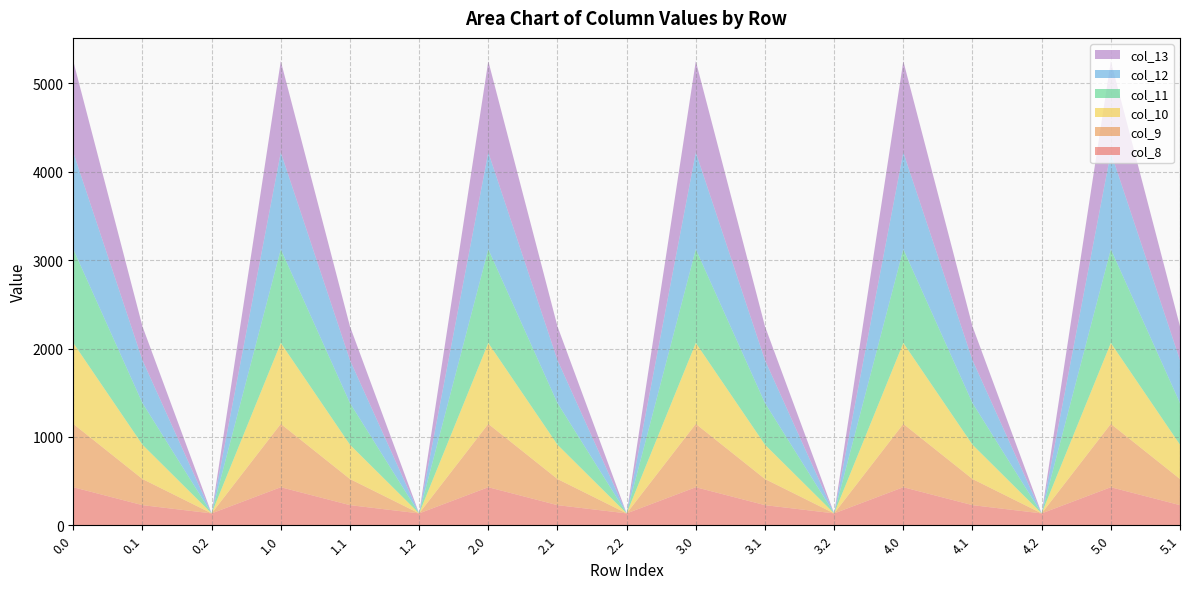

Reading left to right, list all the values displayed in this chart.

col_8: 0.0=430.3	0.1=227.5	0.2=134.2	1.0=430.3	1.1=227.5	1.2=134.2	2.0=430.3	2.1=227.5	2.2=134.2	3.0=430.3	3.1=227.5	3.2=134.2	4.0=430.3	4.1=227.5	4.2=134.2	5.0=430.3	5.1=227.5
col_9: 0.0=716.9	0.1=295.9	0.2=0.0	1.0=716.9	1.1=295.9	1.2=0.0	2.0=716.9	2.1=295.9	2.2=0.0	3.0=716.9	3.1=295.9	3.2=0.0	4.0=716.9	4.1=295.9	4.2=0.0	5.0=716.9	5.1=295.9
col_10: 0.0=916.2	0.1=388.1	0.2=0.0	1.0=916.2	1.1=388.1	1.2=0.0	2.0=916.2	2.1=388.1	2.2=0.0	3.0=916.2	3.1=388.1	3.2=0.0	4.0=916.2	4.1=388.1	4.2=0.0	5.0=916.2	5.1=388.1
col_11: 0.0=1060.3	0.1=471.7	0.2=0.0	1.0=1060.3	1.1=471.7	1.2=0.0	2.0=1060.3	2.1=471.7	2.2=0.0	3.0=1060.3	3.1=471.7	3.2=0.0	4.0=1060.3	4.1=471.7	4.2=0.0	5.0=1060.3	5.1=471.7
col_12: 0.0=1096.7	0.1=485.4	0.2=0.0	1.0=1096.7	1.1=485.4	1.2=0.0	2.0=1096.7	2.1=485.4	2.2=0.0	3.0=1096.7	3.1=485.4	3.2=0.0	4.0=1096.7	4.1=485.4	4.2=0.0	5.0=1096.7	5.1=485.4
col_13: 0.0=1032.9	0.1=382.7	0.2=0.0	1.0=1032.9	1.1=382.7	1.2=0.0	2.0=1032.9	2.1=382.7	2.2=0.0	3.0=1032.9	3.1=382.7	3.2=0.0	4.0=1032.9	4.1=382.7	4.2=0.0	5.0=1032.9	5.1=382.7